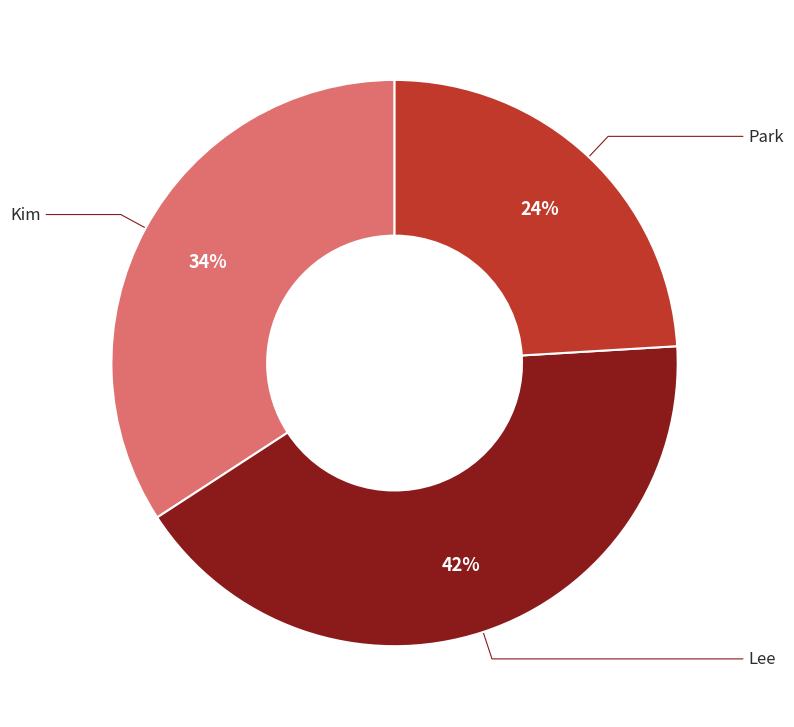

To the nearest percent, what is the average slice percentage?

33%